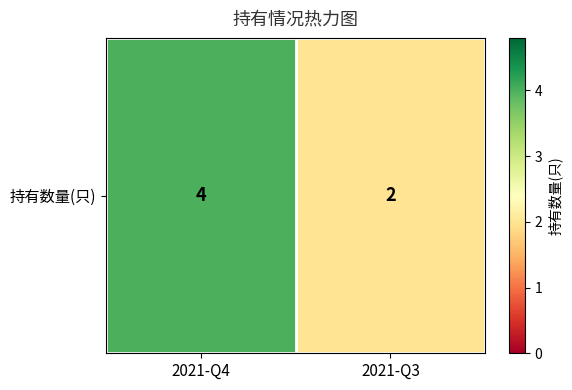

What is the sum of all values?

6